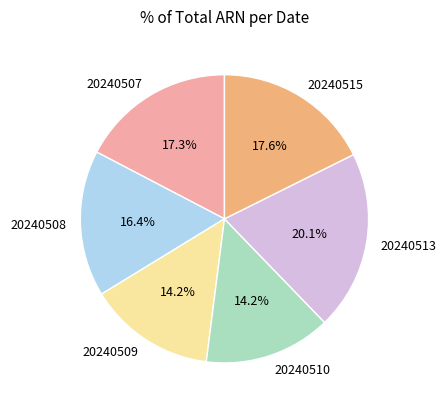

To the nearest percent, what is the combined percentage of 20240509 and 20240510?

28%